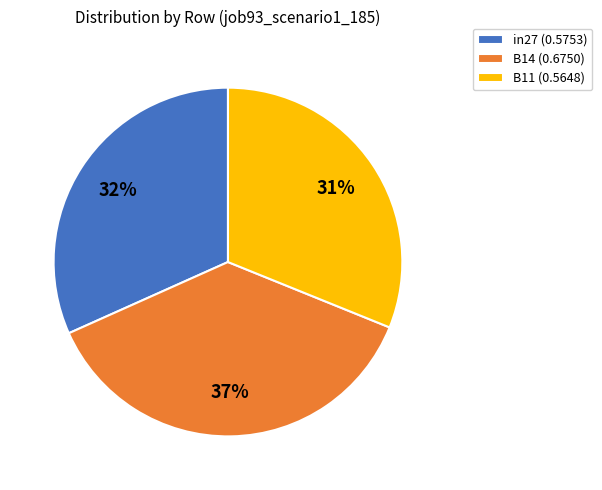

Combined, do B14 (0.6750) and in27 (0.5753) account for over 50%?

Yes